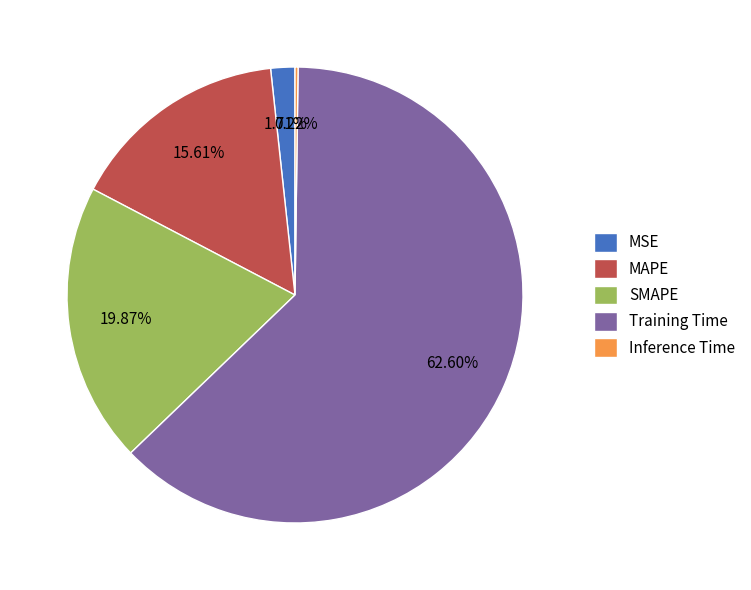

Does Training Time account for over 50% of the chart?

Yes